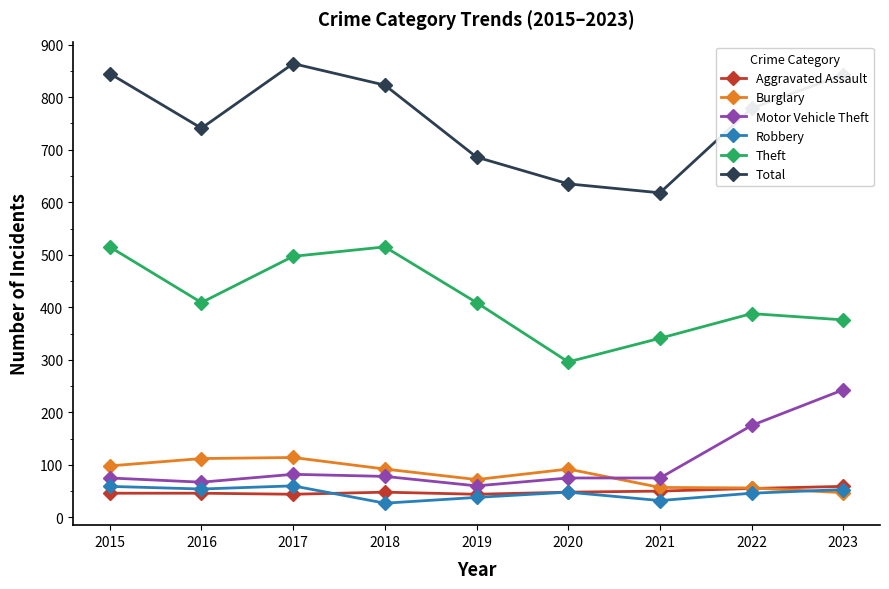

Is this an area chart (filled region under the line)?

No